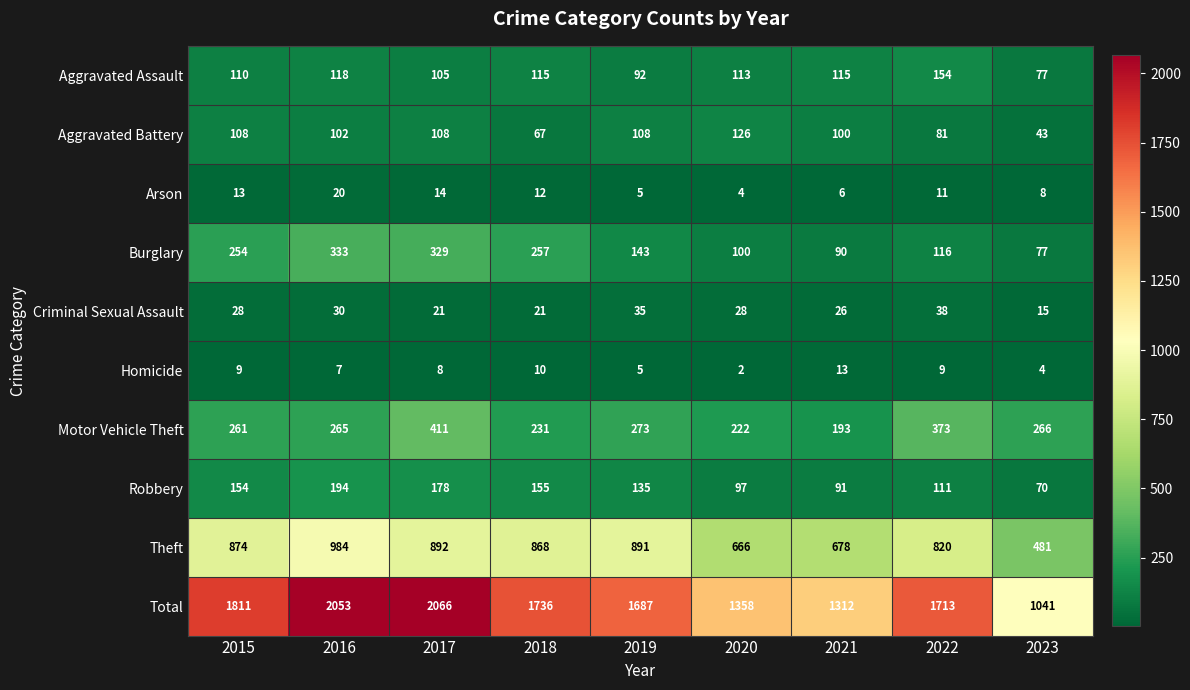

At which label is Total closest to 1553?

2019